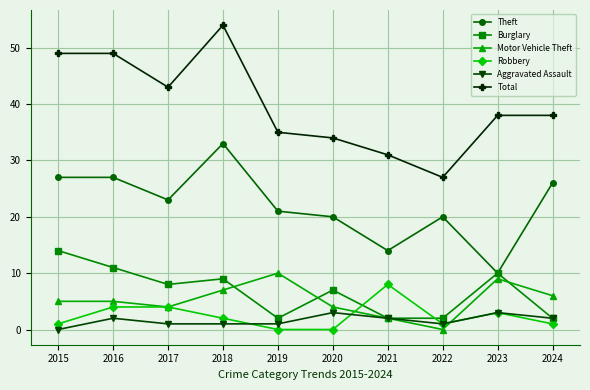

What are all the series names shown in the legend?

Theft, Burglary, Motor Vehicle Theft, Robbery, Aggravated Assault, Total